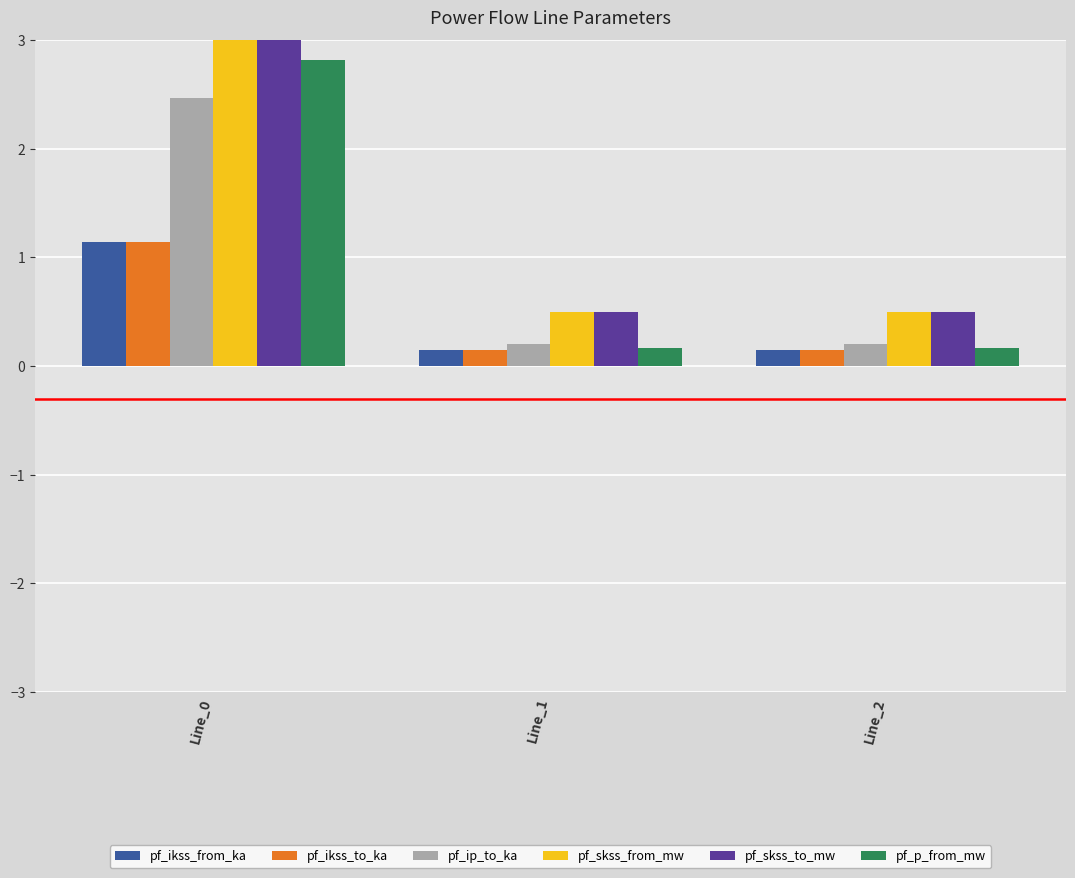

Rank the series at Line_0 from lowest to highest value.

pf_ikss_from_ka, pf_ikss_to_ka, pf_ip_to_ka, pf_p_from_mw, pf_skss_from_mw, pf_skss_to_mw